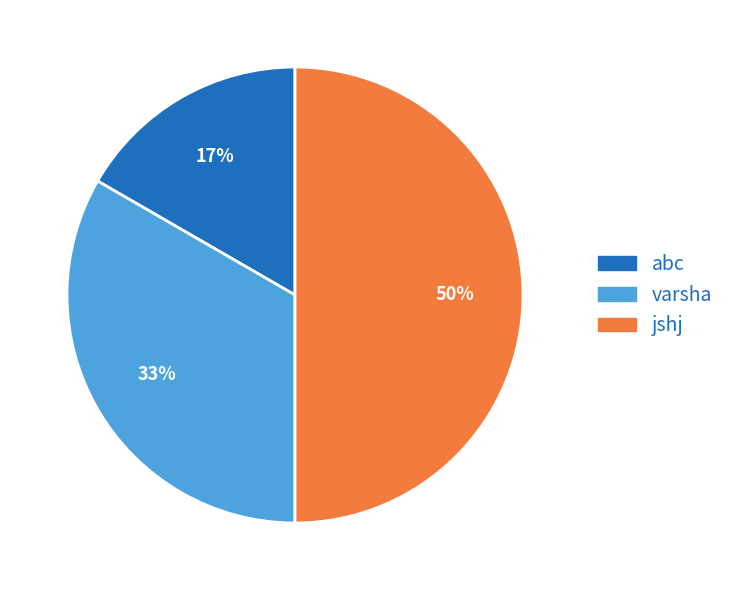

The varsha slice represents 33% of the pie. True or false?

True